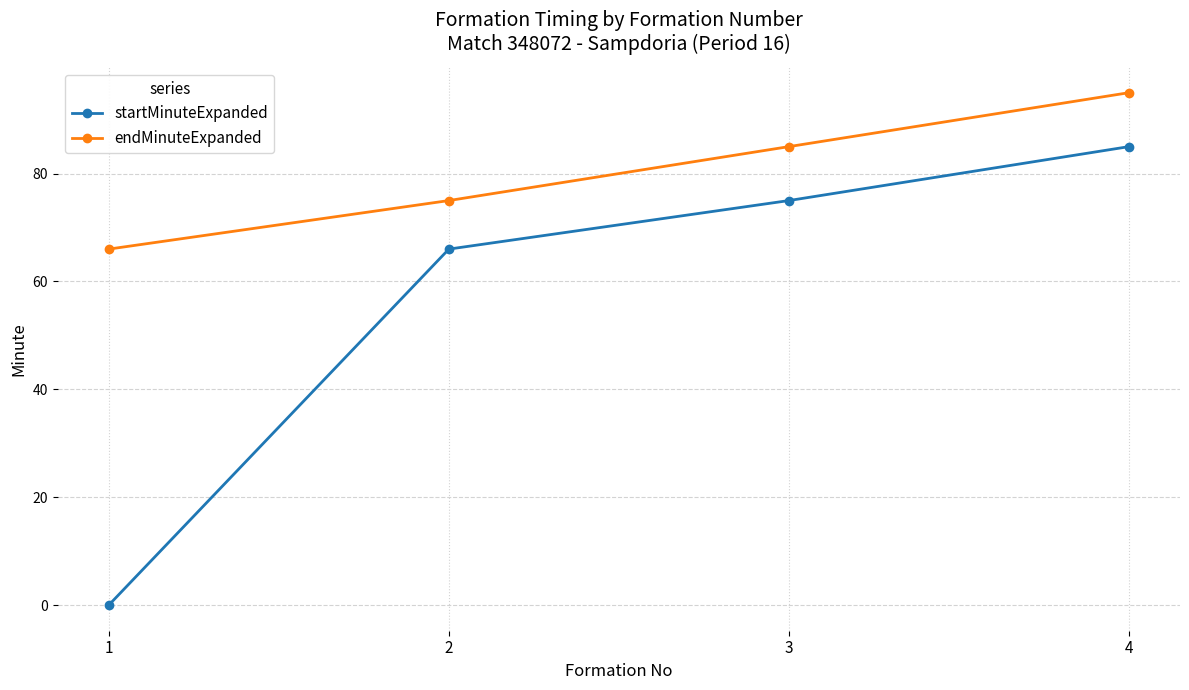

At which category is the sum across all series the highest?

4